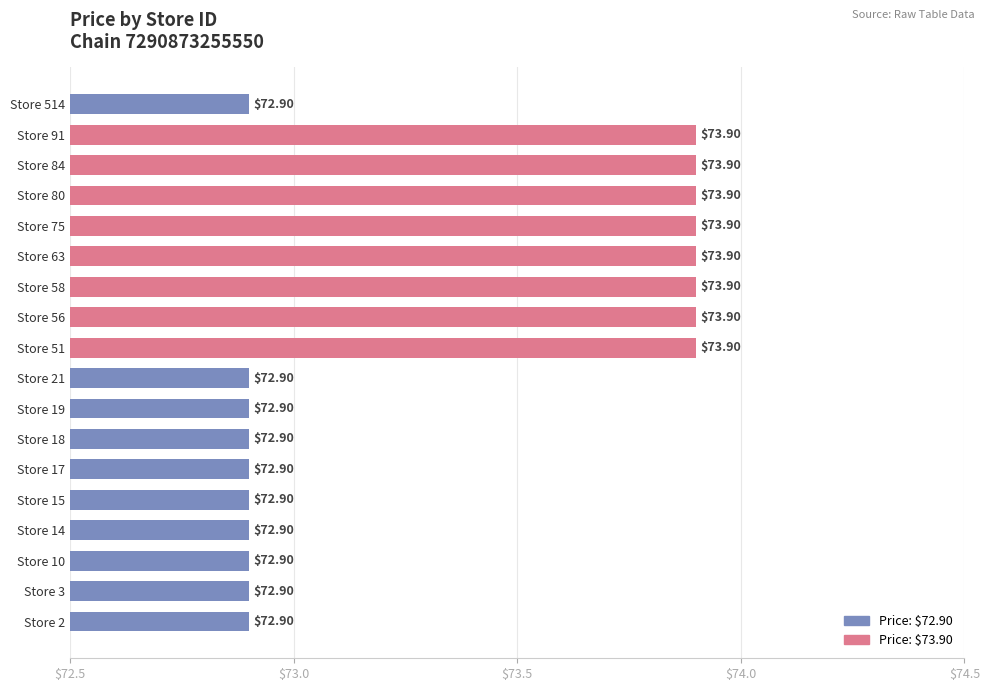

What is the average value?

73.3